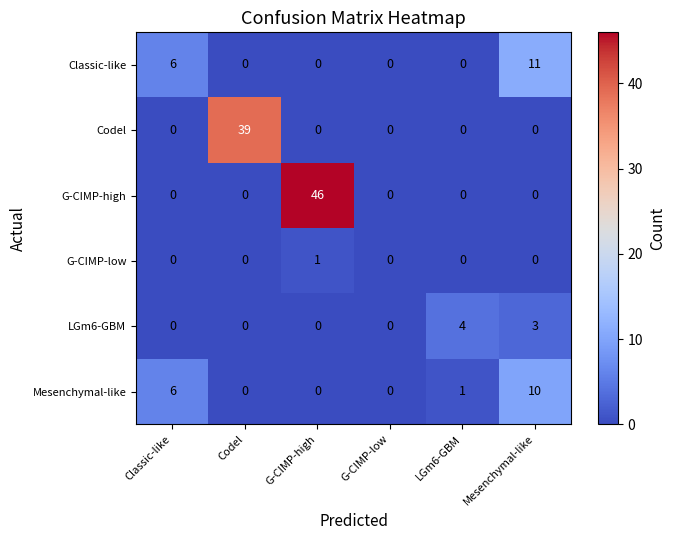

What is the difference between the highest and lowest values at Codel?

39